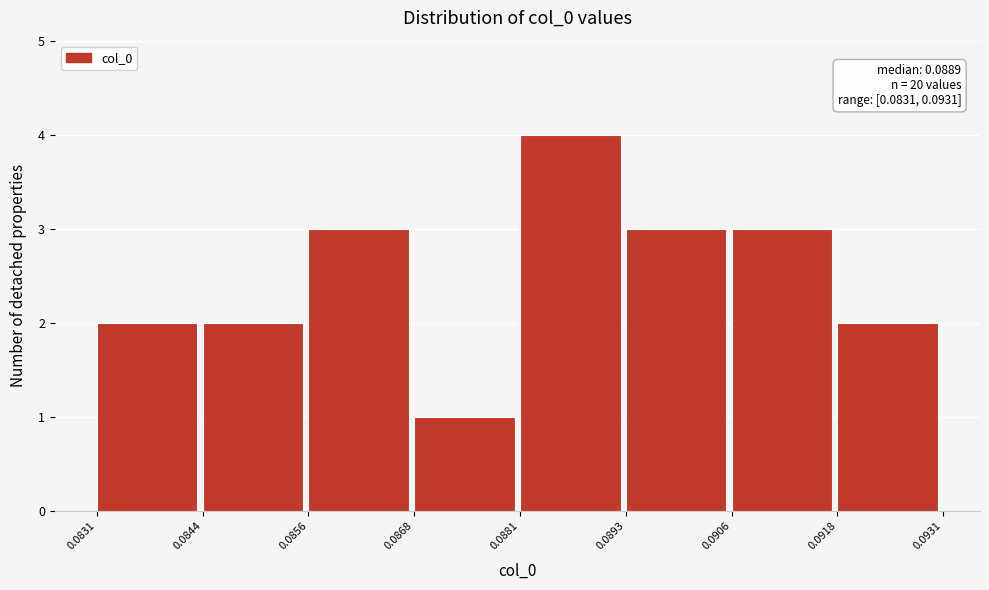

Which range on the x-axis has the tallest bar?

0.0881 to 0.0893